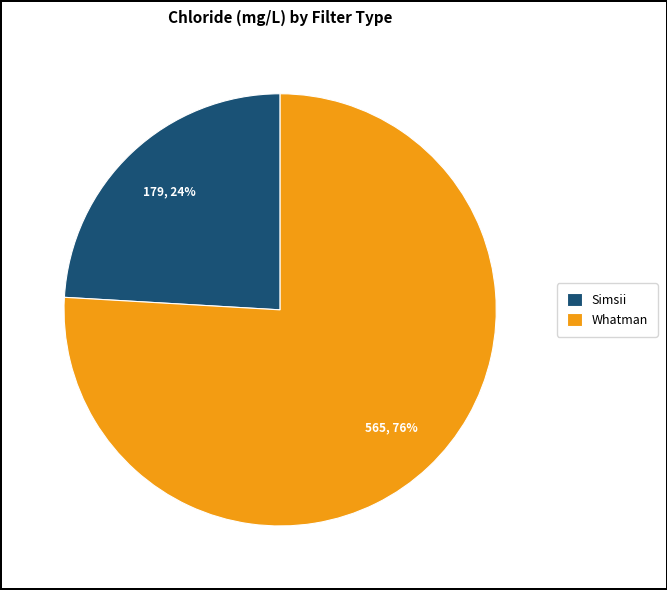

Is it true that Simsii is 18% of the pie?

False